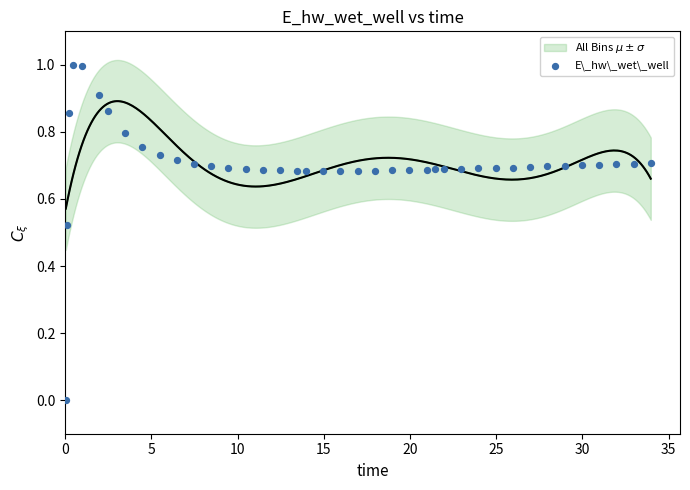

What is the range of Y values (max minus min)?

1.0